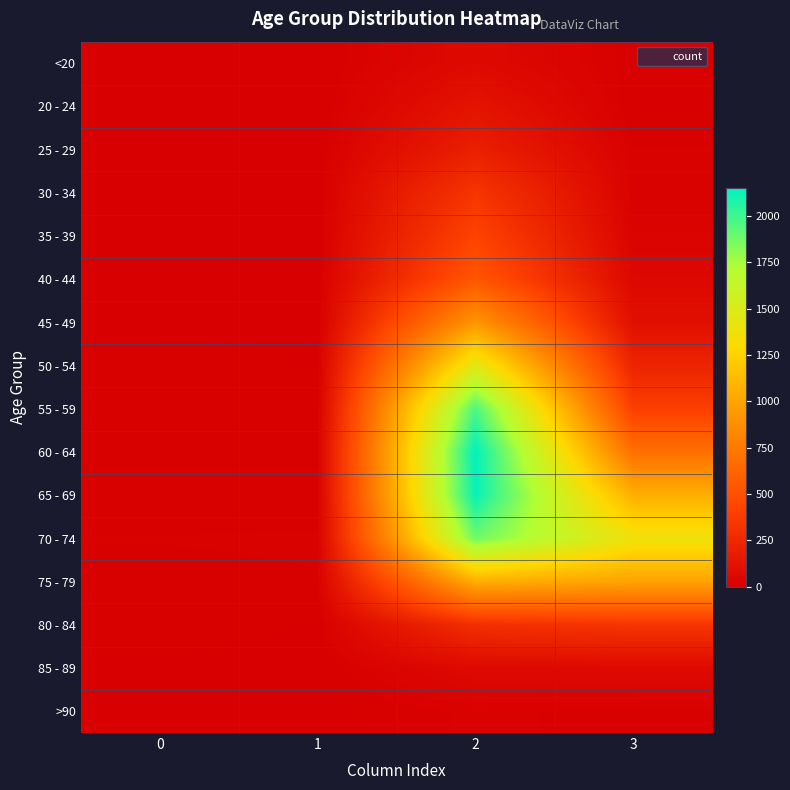

What is the greatest value displayed?

2151